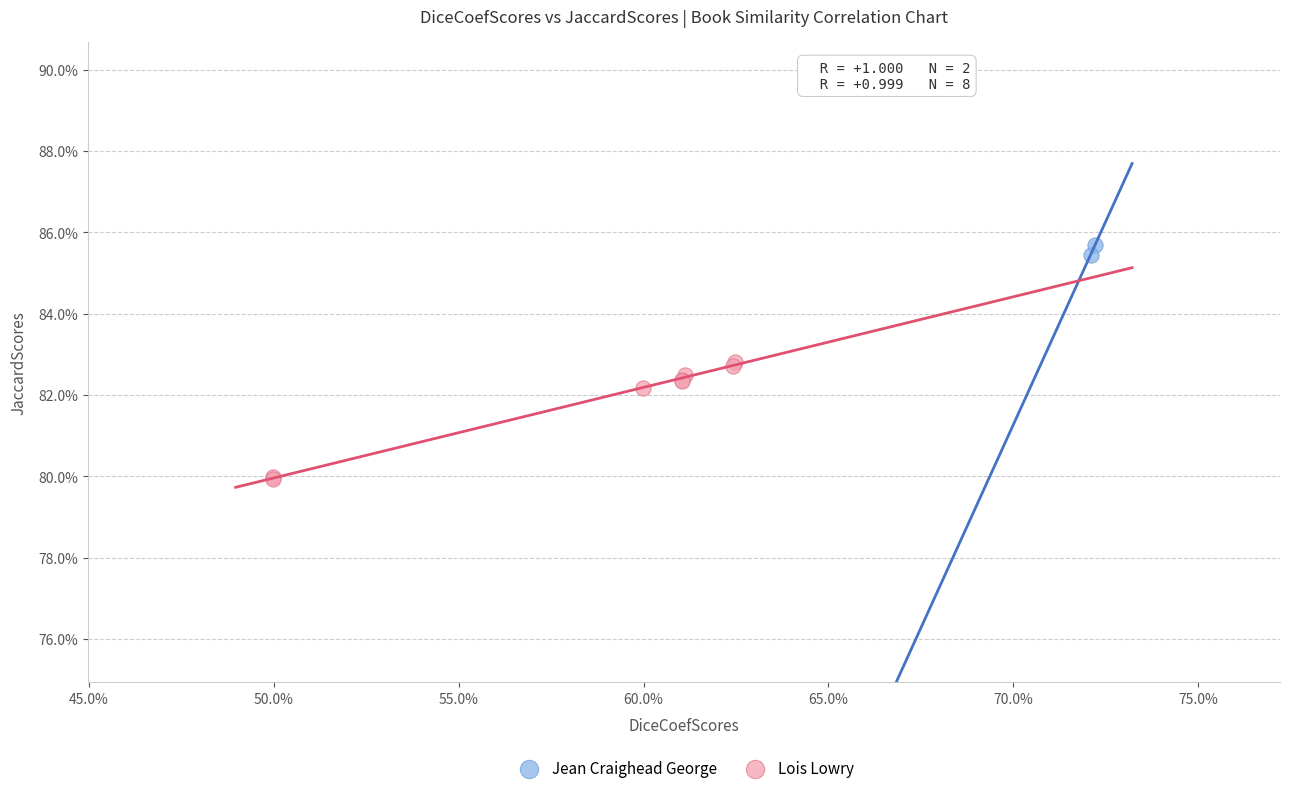

What are all the series names shown in the legend?

Jean Craighead George, Lois Lowry